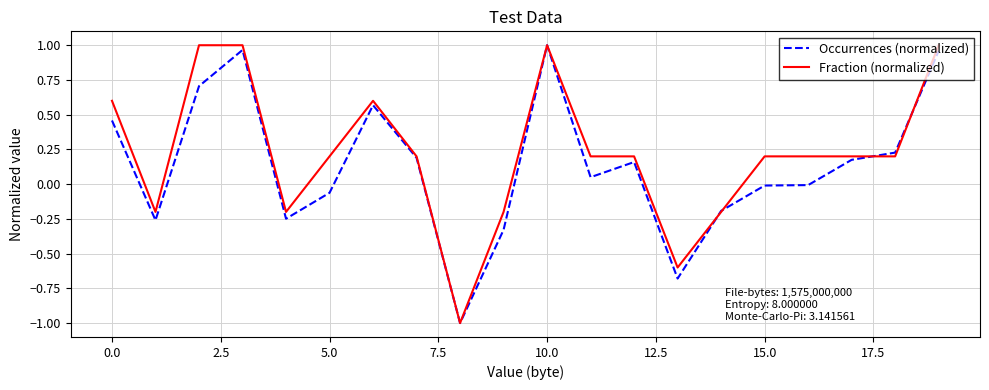

What is the lowest value of the Fraction (normalized) series?

-1.0